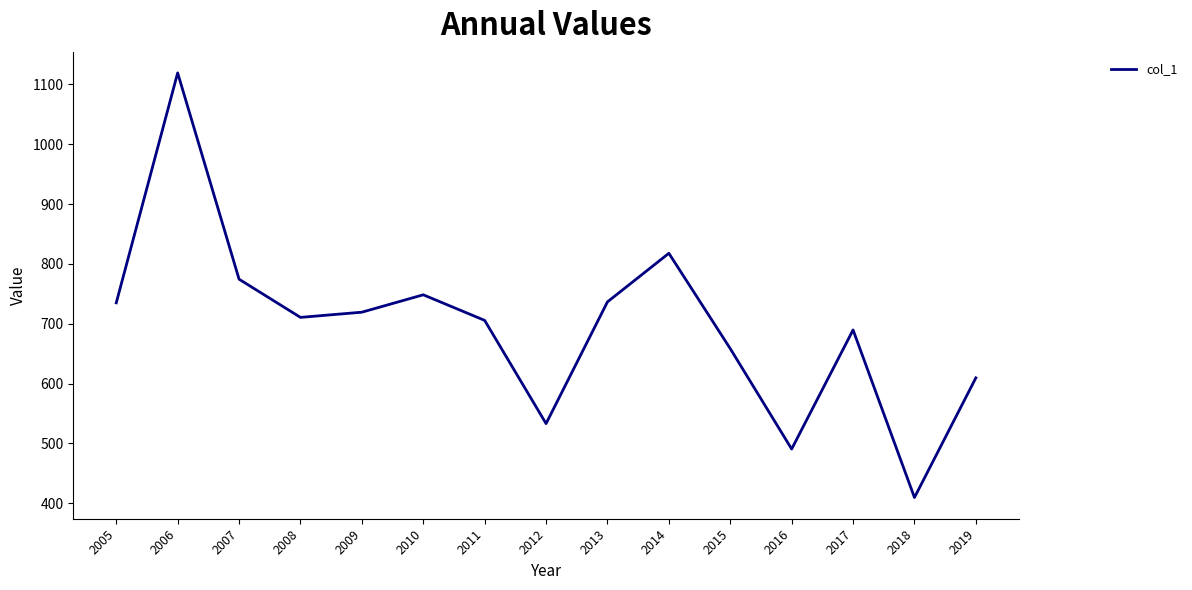

Approximately how many times larger is the value at 2011 compared to 2018?

1.7